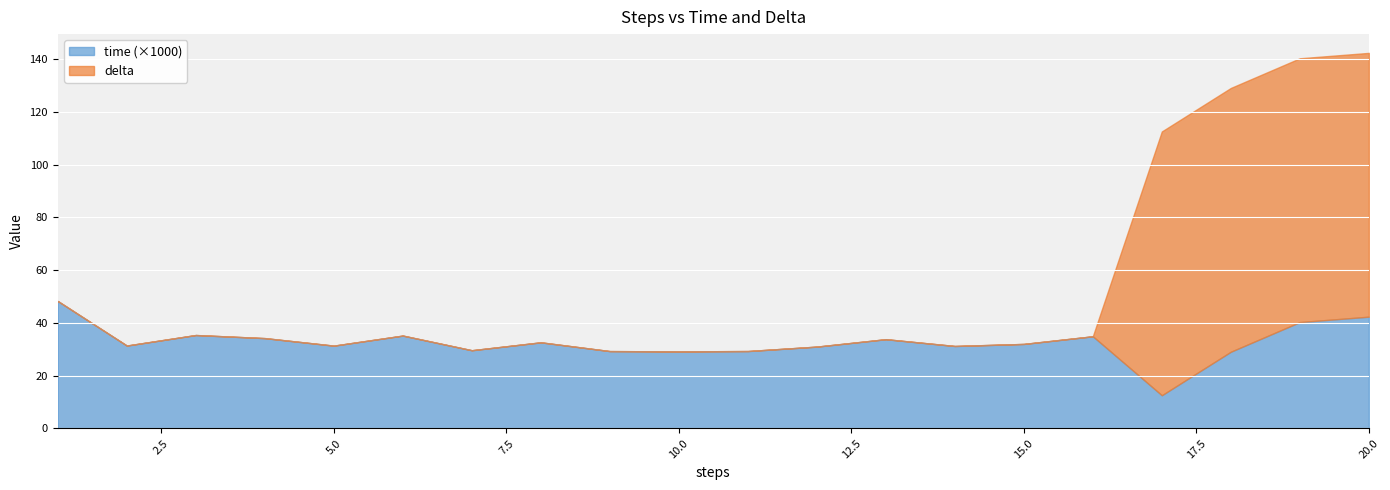

The time series shows 0.0 at 6. True or false?

True